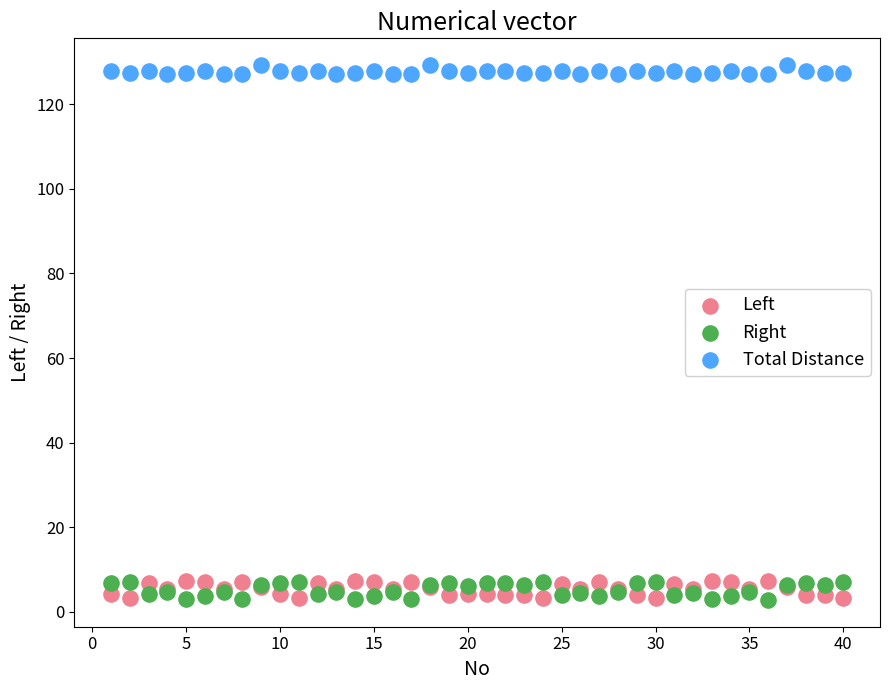

Which series contains the highest Y value?

Total Distance